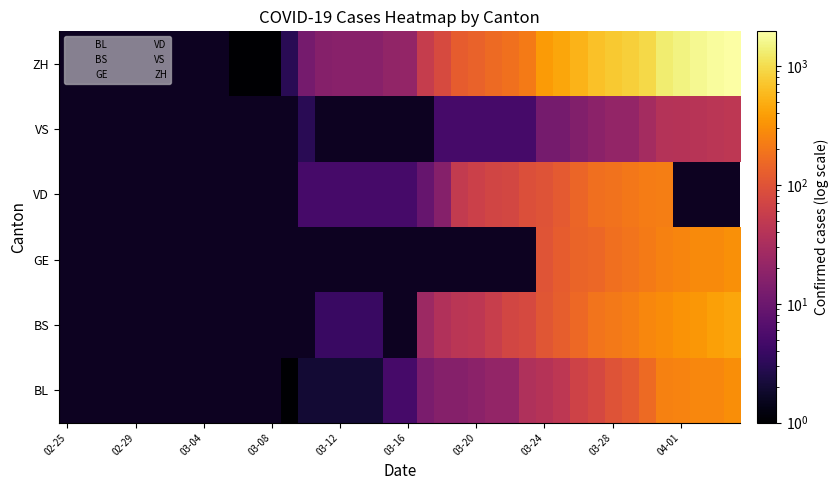

At 04-01, list the series in order from smallest to largest.

VS, BL, GE, BS, VD, ZH